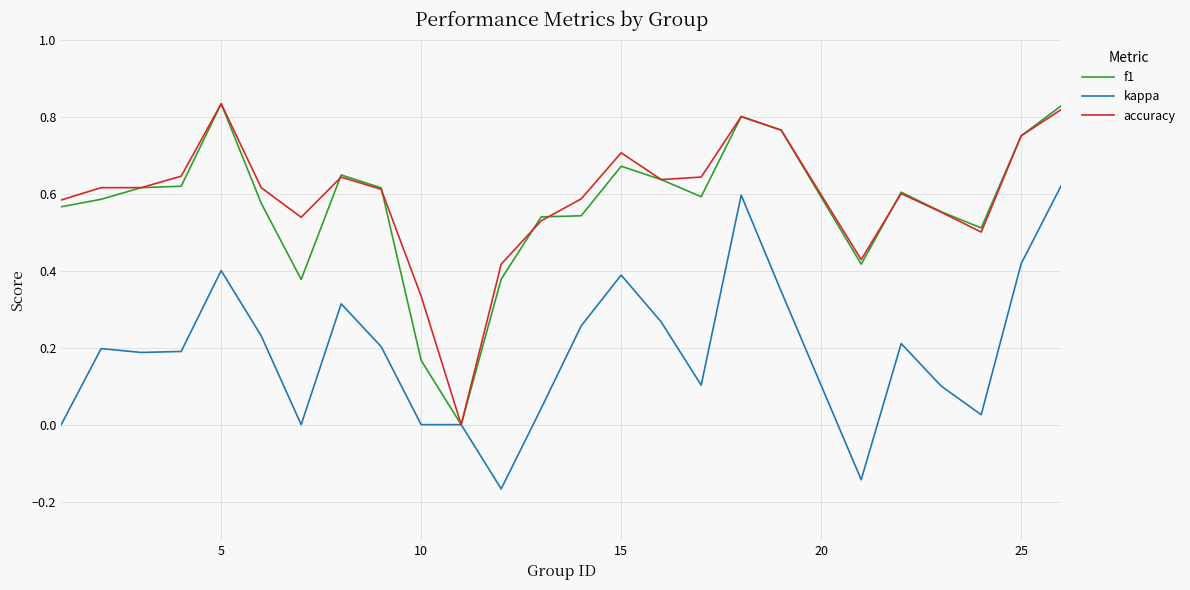

Reading right to left, transcribe all the data shown in this chart.

f1: 0.8	0.8	0.5	0.6	0.6	0.4	0.8	0.8	0.6	0.6	0.7	0.5	0.5	0.4	0.0	0.2	0.6	0.6	0.4	0.6	0.8	0.6	0.6	0.6	0.6
kappa: 0.6	0.4	0.0	0.1	0.2	-0.1	0.3	0.6	0.1	0.3	0.4	0.3	0.0	-0.2	0.0	0.0	0.2	0.3	0.0	0.2	0.4	0.2	0.2	0.2	0.0
accuracy: 0.8	0.8	0.5	0.6	0.6	0.4	0.8	0.8	0.6	0.6	0.7	0.6	0.5	0.4	0.0	0.3	0.6	0.6	0.5	0.6	0.8	0.6	0.6	0.6	0.6